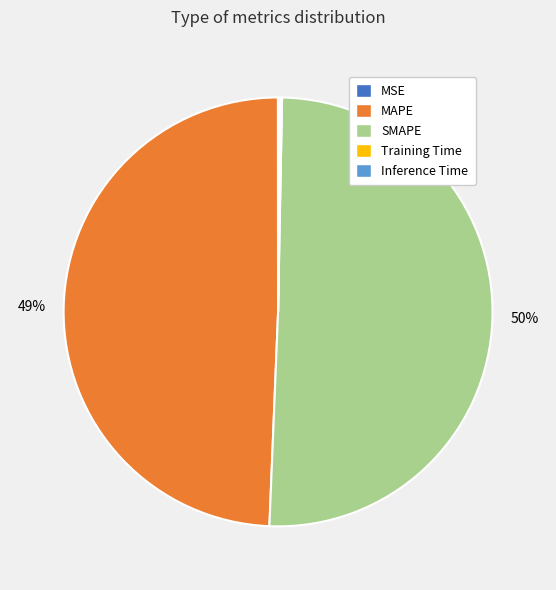

What is the majority slice?

SMAPE